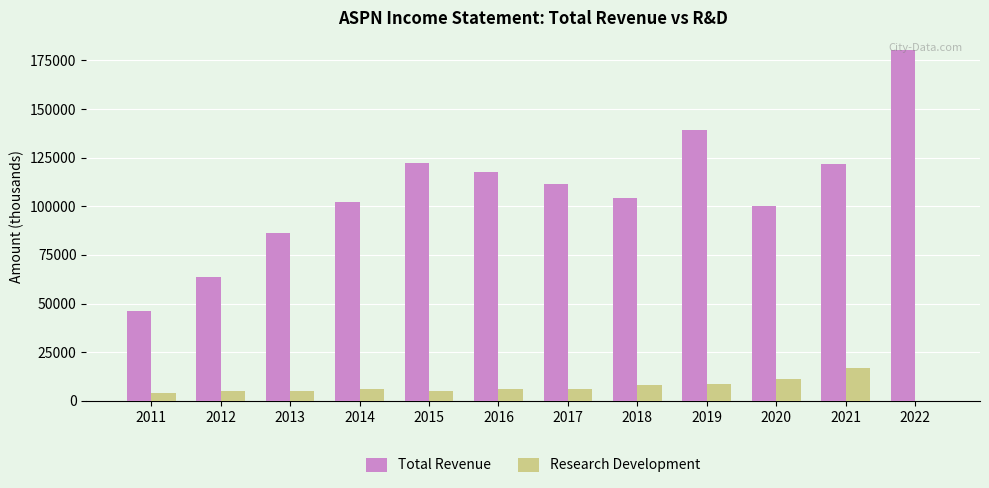

What is the total value across all series at 2011?

50100